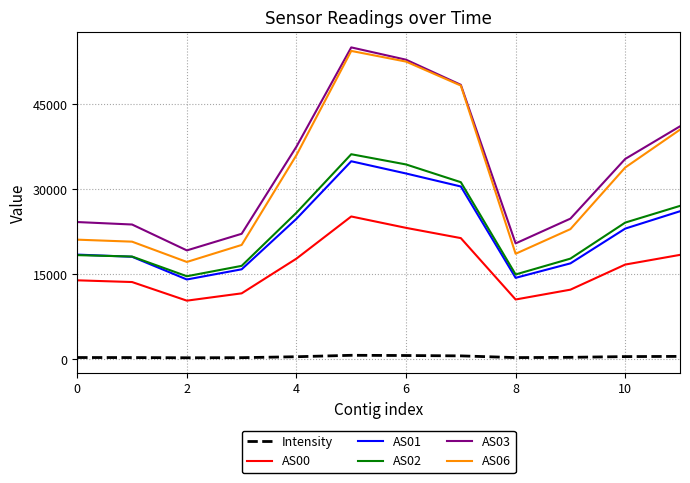

True or false: AS00 and AS03 cross at least once.

False